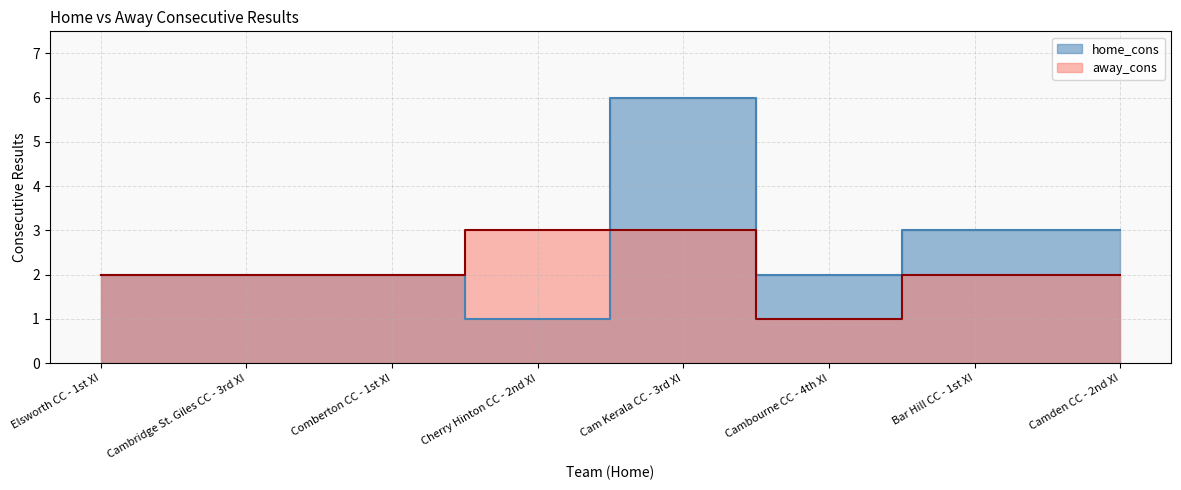

What are all the series names shown in the legend?

home_cons, away_cons